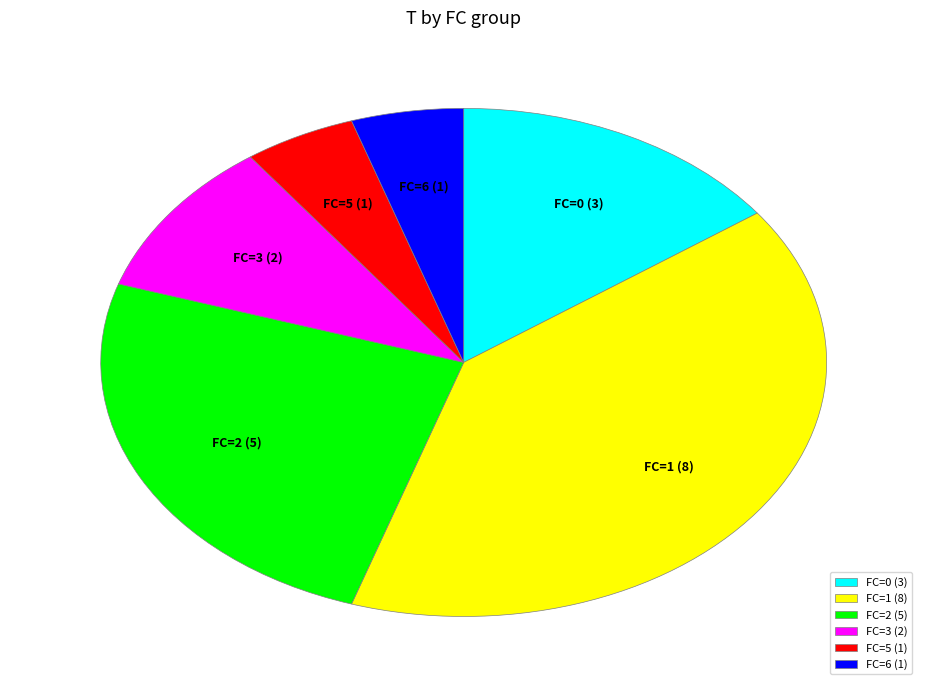

Which has a higher value, FC=5 (1) or FC=0 (3)?

FC=0 (3)